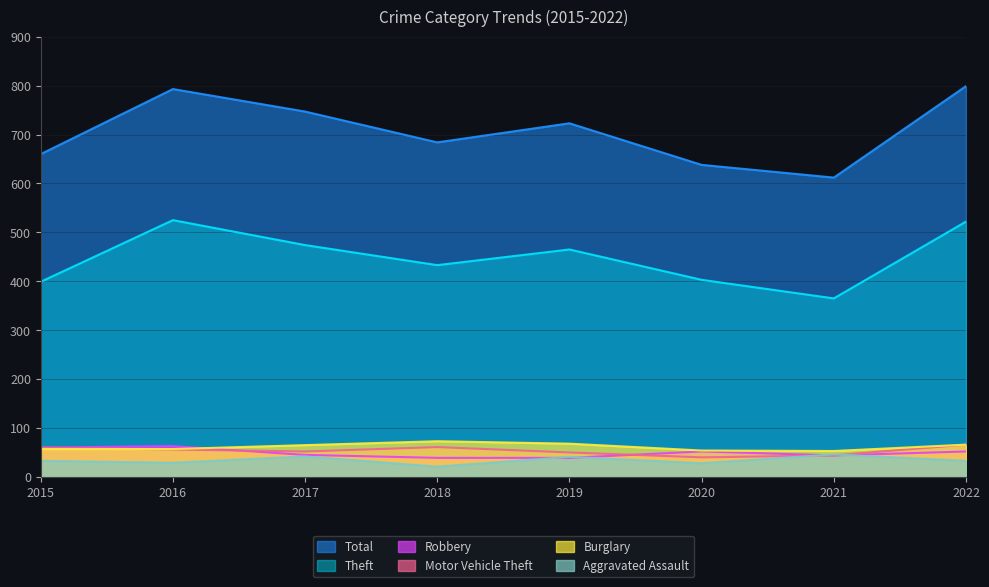

At which label does Total reach its minimum?

2021